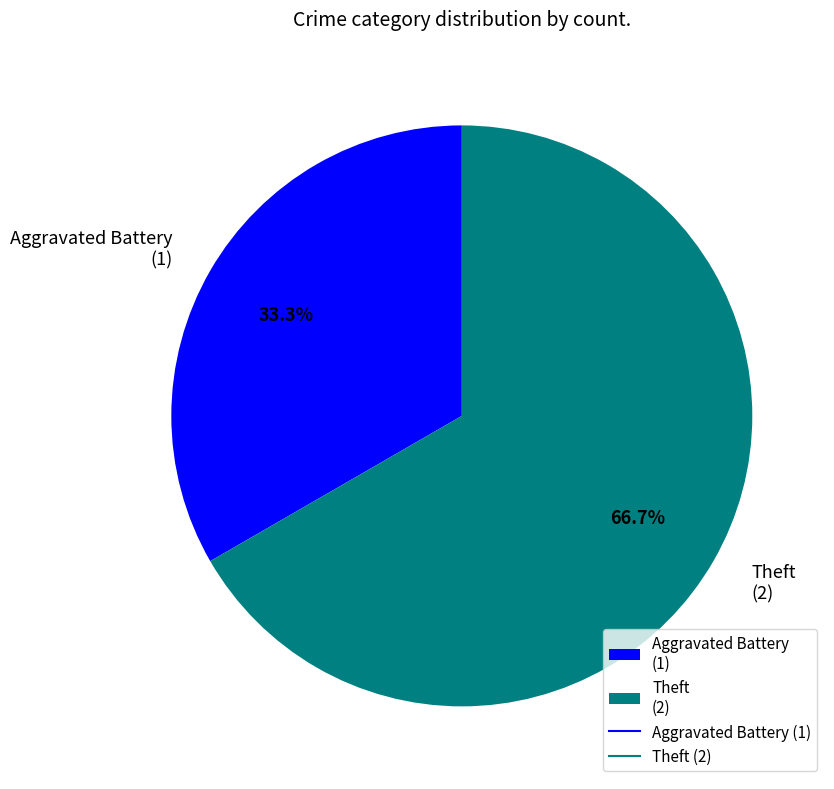

What is the ratio of the value at Aggravated Battery (1) to the value at Theft (2)?

0.5